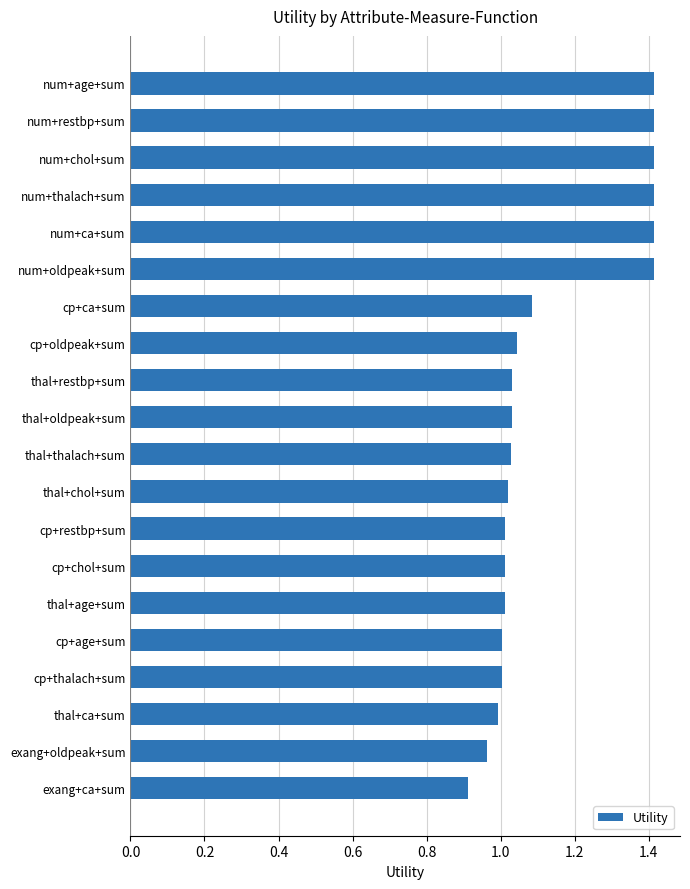

Are the bars grouped side by side (vs. stacked)?

No